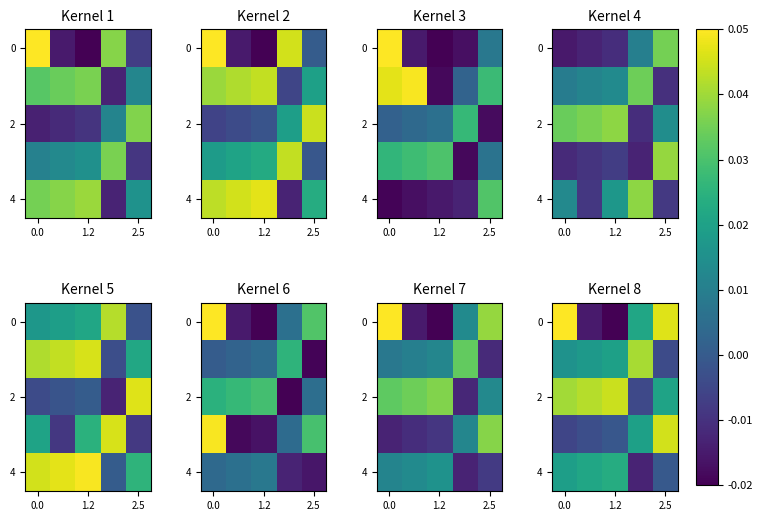

How many categories are shown in the chart?

5